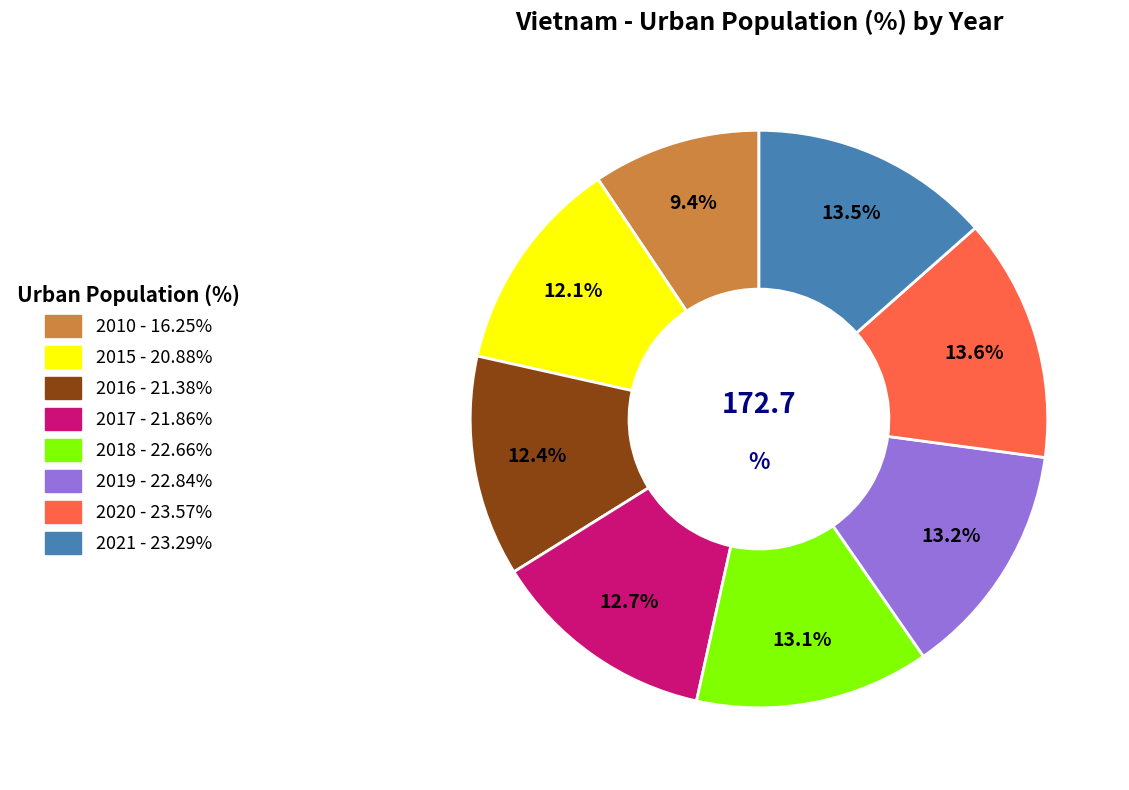

How many segments does this pie chart have?

8